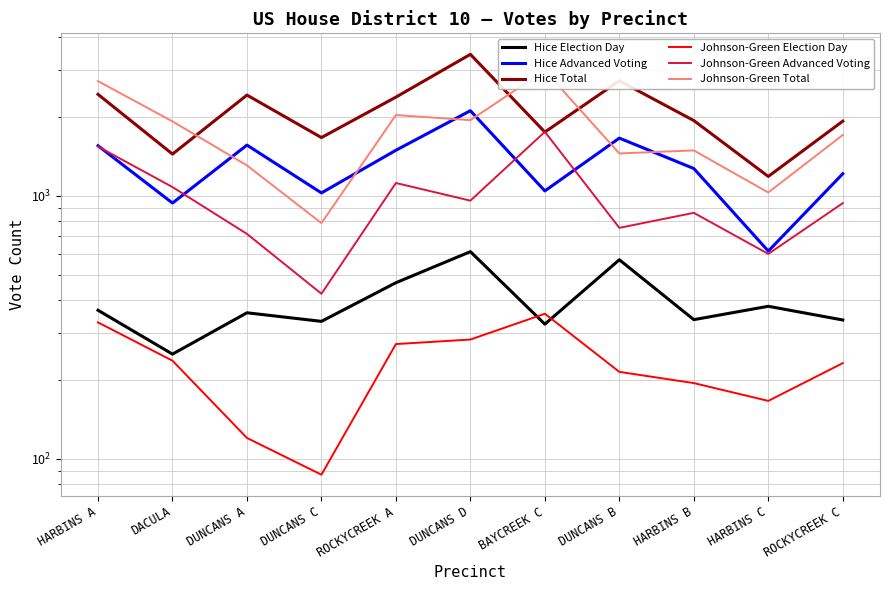

The value of Johnson-Green Total at DUNCANS A is 2219. True or false?

False